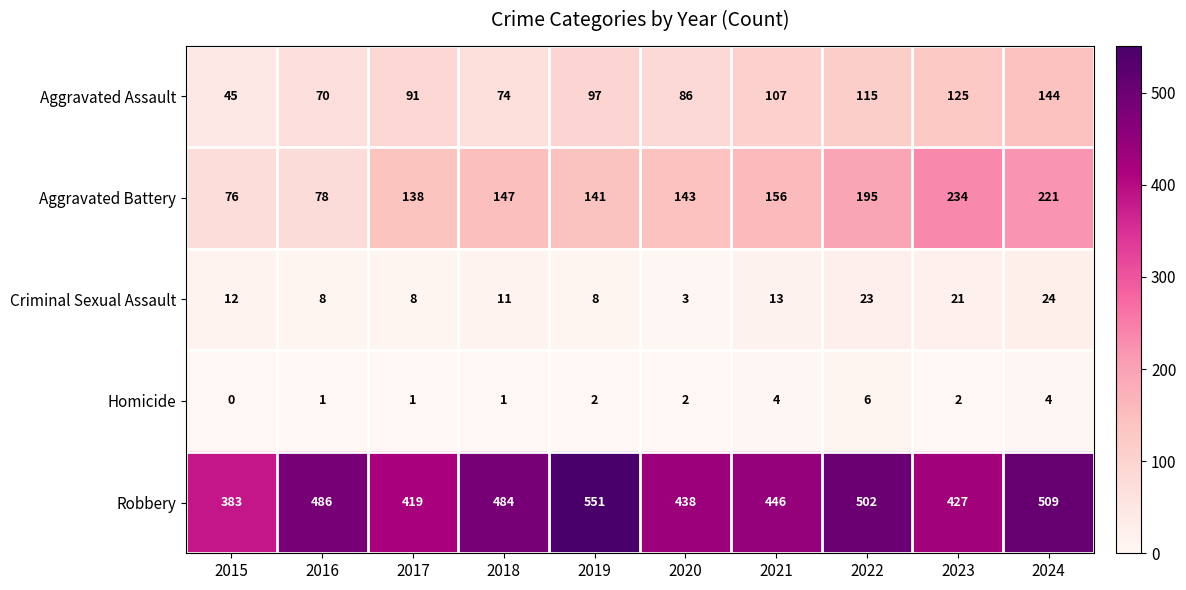

What is the total value across all series at 2021?

726